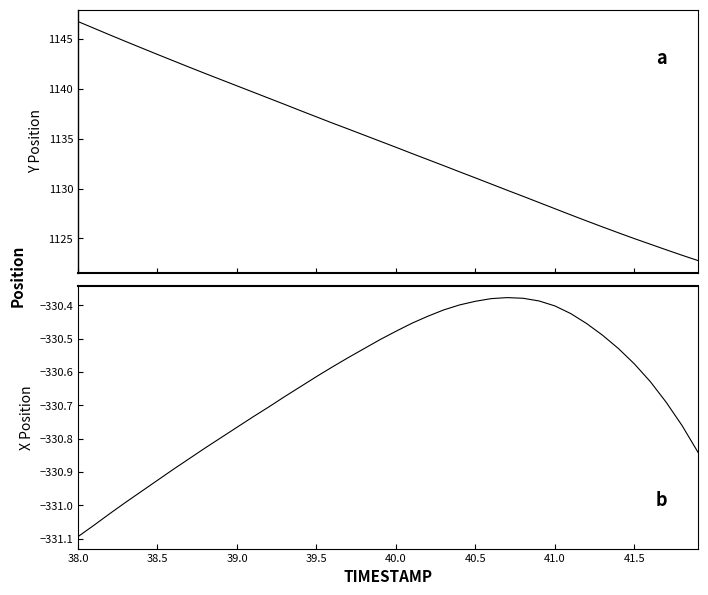

What is the maximum value for Y?

1146.8